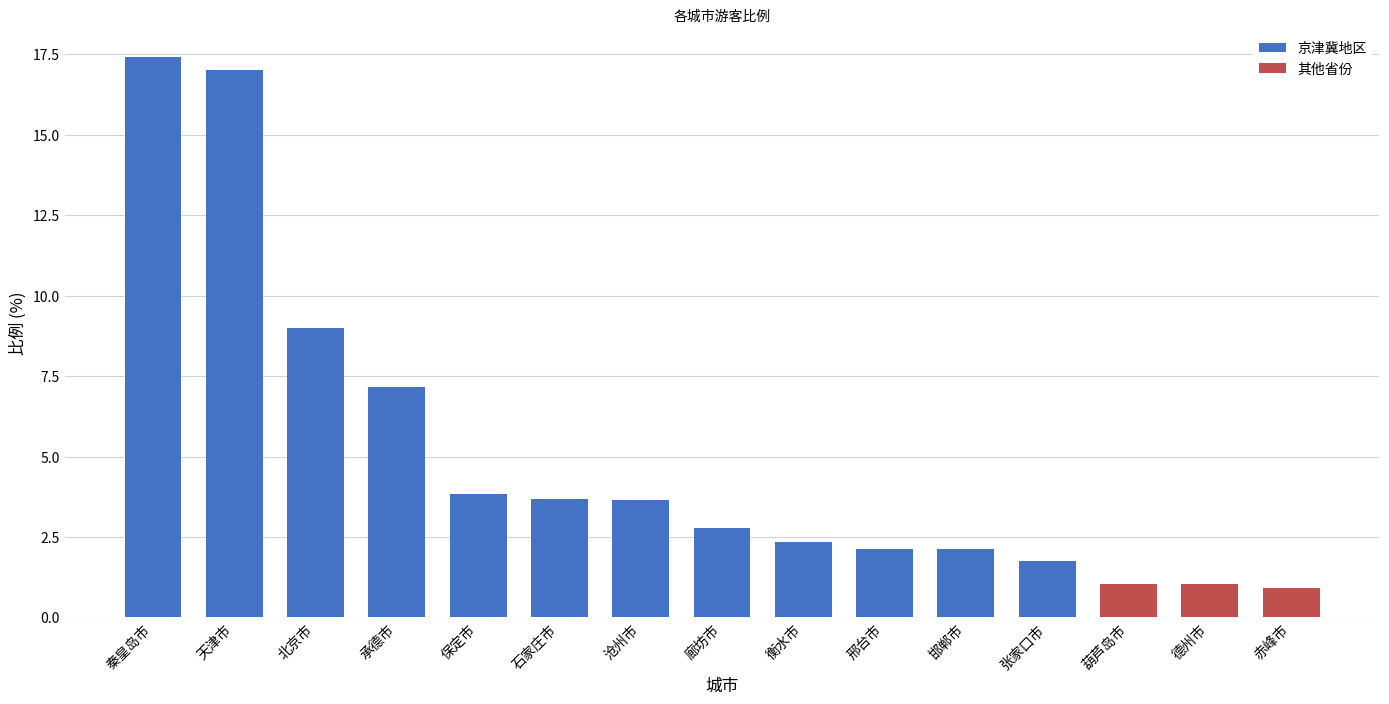

What is the label of the 14th bar from the right?

天津市